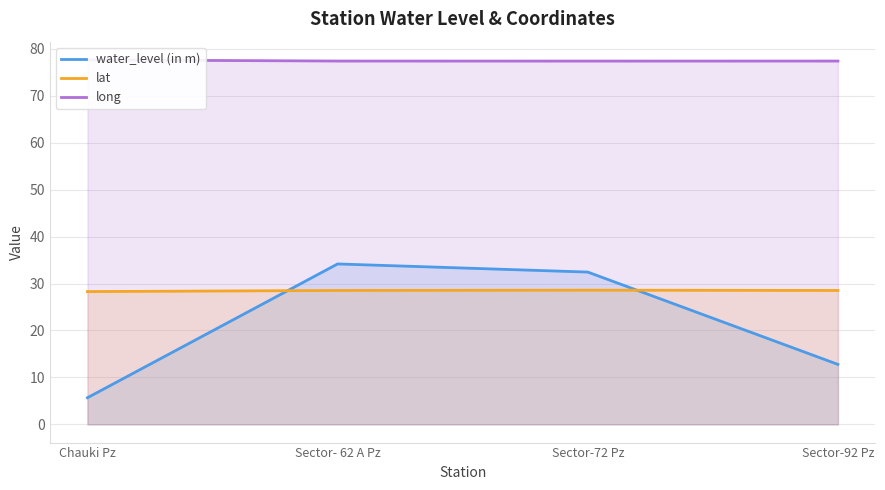

Which label corresponds to the smallest value in the chart?

Chauki Pz